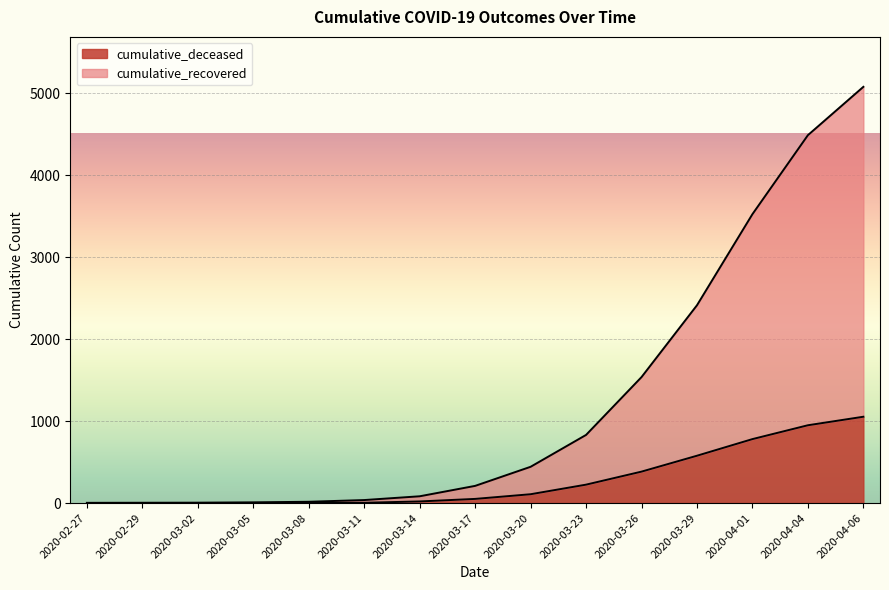

What is the label of the 4th point from the right?

2020-03-29